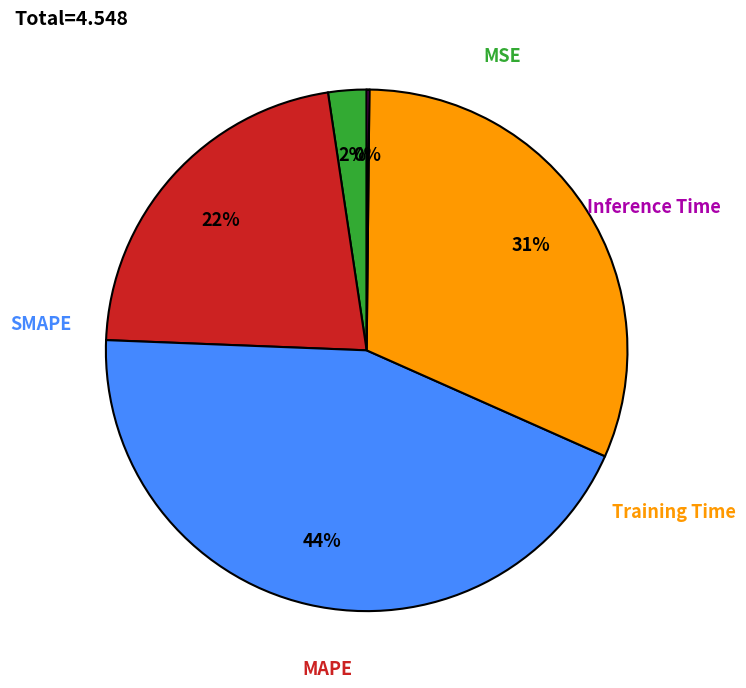

Which category has the smallest portion of the pie?

Inference Time